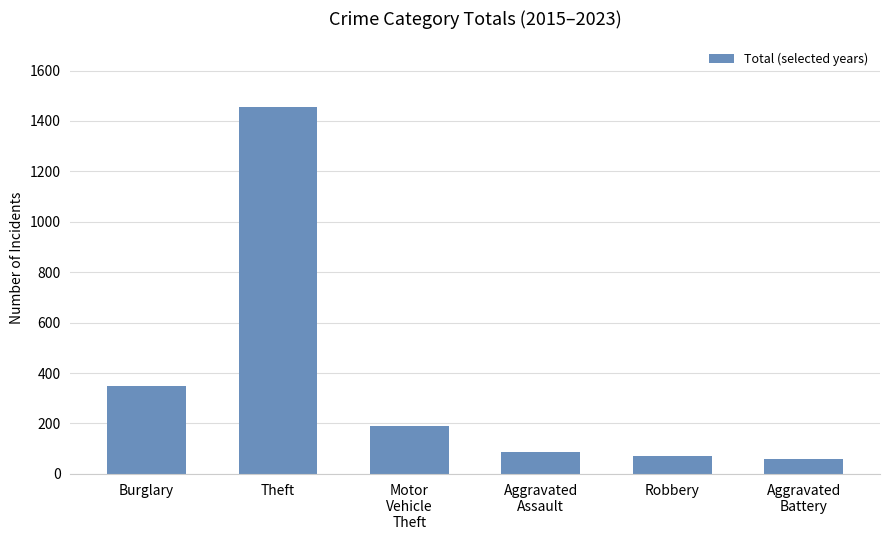

Which has a higher value, Aggravated
Battery or Motor
Vehicle
Theft?

Motor
Vehicle
Theft